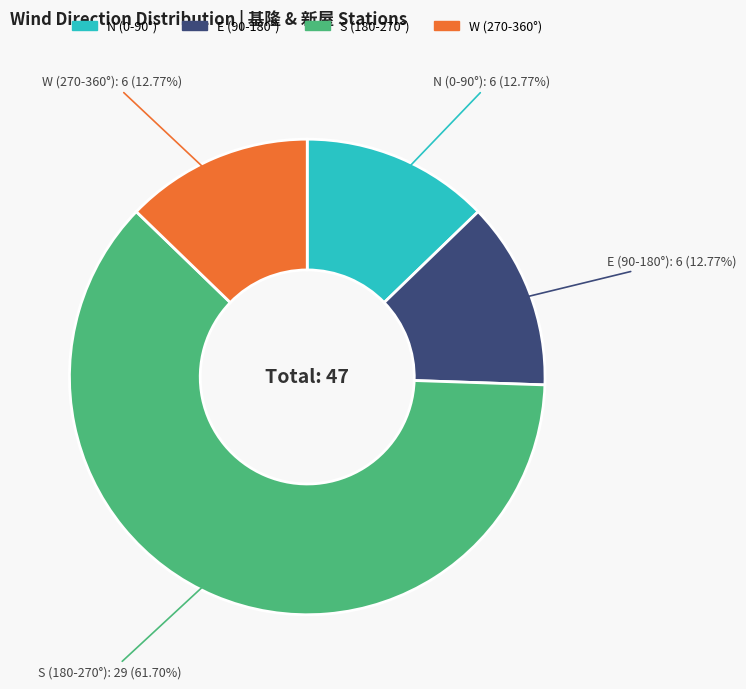

Does any single category account for the majority?

Yes